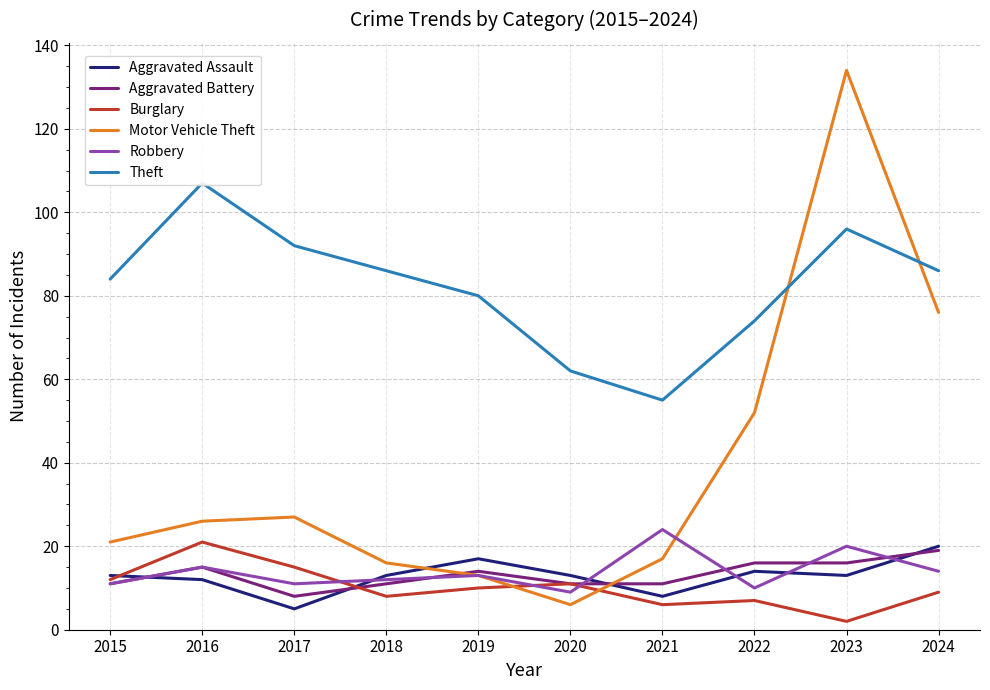

Which series changed the most between 2023 and 2024?

Motor Vehicle Theft